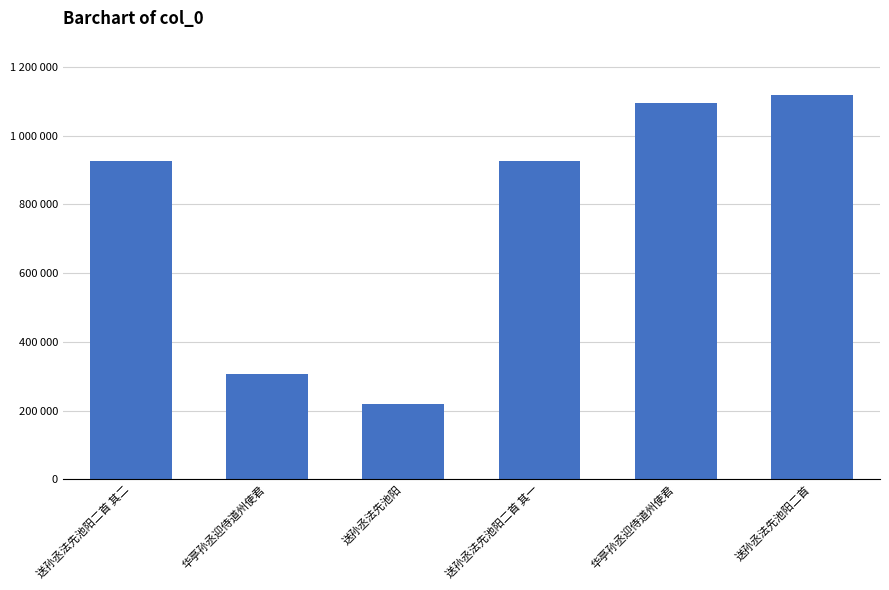

Where is the data nearest to the value 668559?

送孙丞法先池阳二首 其二